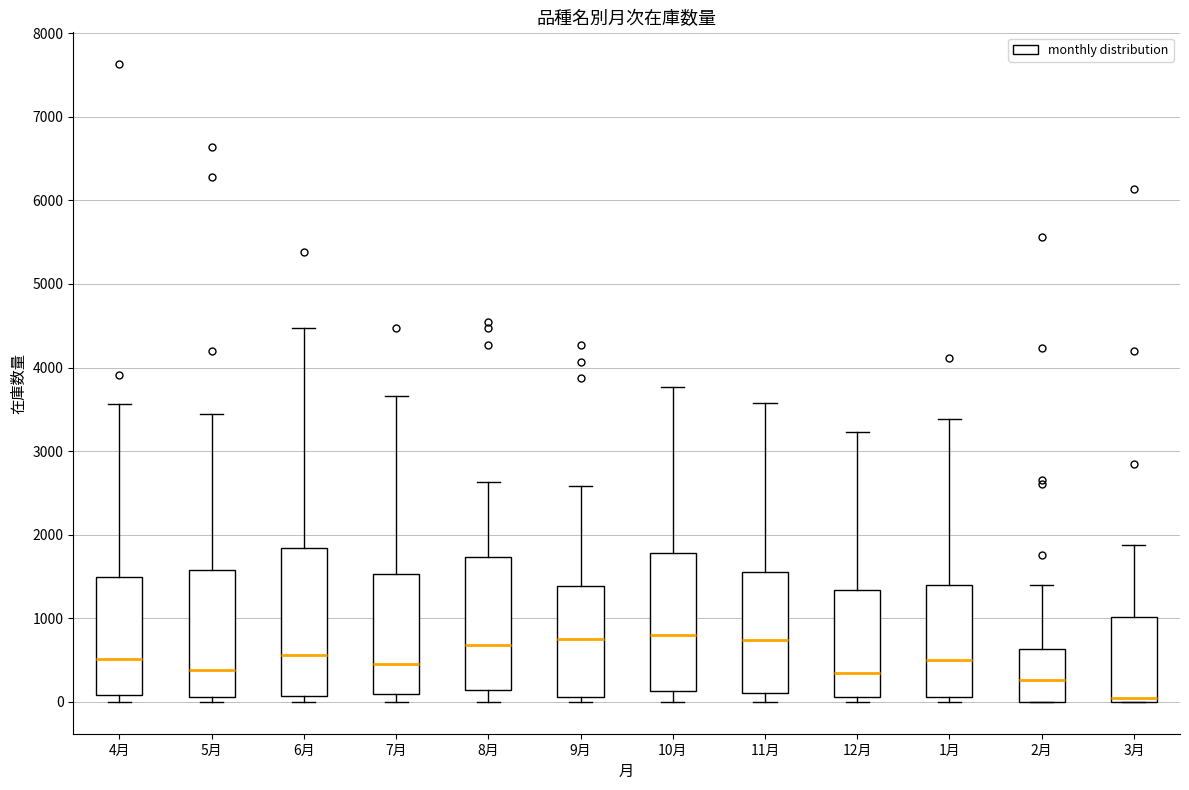

Where is the upper edge of the box for 8月 on the y-axis? The values are not printed on the chart, so give them approximately, as read against the axis.

1700